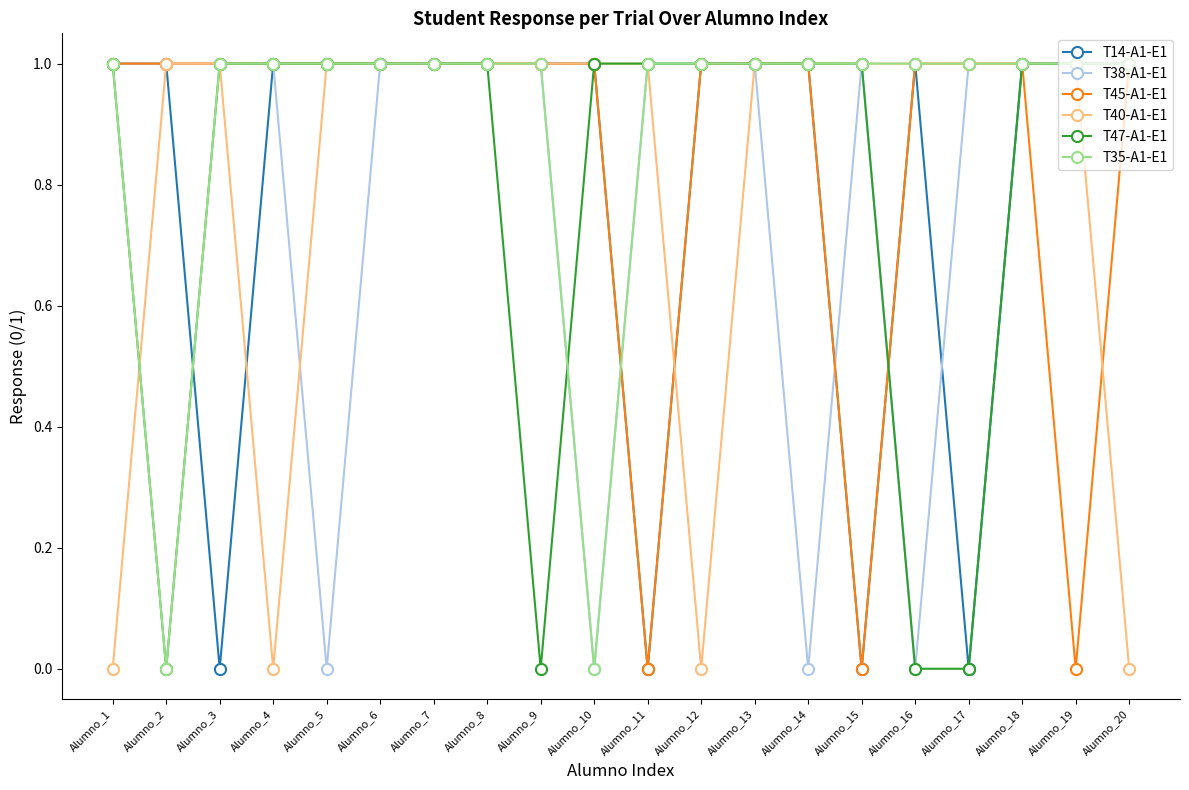

Reading left to right, list all the values displayed in this chart.

T14-A1-E1: Alumno_1=1	Alumno_2=1	Alumno_3=0	Alumno_4=1	Alumno_5=1	Alumno_6=1	Alumno_7=1	Alumno_8=1	Alumno_9=1	Alumno_10=1	Alumno_11=0	Alumno_12=1	Alumno_13=1	Alumno_14=1	Alumno_15=0	Alumno_16=1	Alumno_17=0	Alumno_18=1	Alumno_19=1	Alumno_20=1
T38-A1-E1: Alumno_1=1	Alumno_2=1	Alumno_3=1	Alumno_4=1	Alumno_5=0	Alumno_6=1	Alumno_7=1	Alumno_8=1	Alumno_9=1	Alumno_10=0	Alumno_11=1	Alumno_12=1	Alumno_13=1	Alumno_14=0	Alumno_15=1	Alumno_16=0	Alumno_17=1	Alumno_18=1	Alumno_19=1	Alumno_20=1
T45-A1-E1: Alumno_1=1	Alumno_2=1	Alumno_3=1	Alumno_4=1	Alumno_5=1	Alumno_6=1	Alumno_7=1	Alumno_8=1	Alumno_9=1	Alumno_10=1	Alumno_11=0	Alumno_12=1	Alumno_13=1	Alumno_14=1	Alumno_15=0	Alumno_16=1	Alumno_17=1	Alumno_18=1	Alumno_19=0	Alumno_20=1
T40-A1-E1: Alumno_1=0	Alumno_2=1	Alumno_3=1	Alumno_4=0	Alumno_5=1	Alumno_6=1	Alumno_7=1	Alumno_8=1	Alumno_9=1	Alumno_10=1	Alumno_11=1	Alumno_12=0	Alumno_13=1	Alumno_14=1	Alumno_15=1	Alumno_16=1	Alumno_17=1	Alumno_18=1	Alumno_19=1	Alumno_20=0
T47-A1-E1: Alumno_1=1	Alumno_2=0	Alumno_3=1	Alumno_4=1	Alumno_5=1	Alumno_6=1	Alumno_7=1	Alumno_8=1	Alumno_9=0	Alumno_10=1	Alumno_11=1	Alumno_12=1	Alumno_13=1	Alumno_14=1	Alumno_15=1	Alumno_16=0	Alumno_17=0	Alumno_18=1	Alumno_19=1	Alumno_20=1
T35-A1-E1: Alumno_1=1	Alumno_2=0	Alumno_3=1	Alumno_4=1	Alumno_5=1	Alumno_6=1	Alumno_7=1	Alumno_8=1	Alumno_9=1	Alumno_10=0	Alumno_11=1	Alumno_12=1	Alumno_13=1	Alumno_14=1	Alumno_15=1	Alumno_16=1	Alumno_17=1	Alumno_18=1	Alumno_19=1	Alumno_20=1